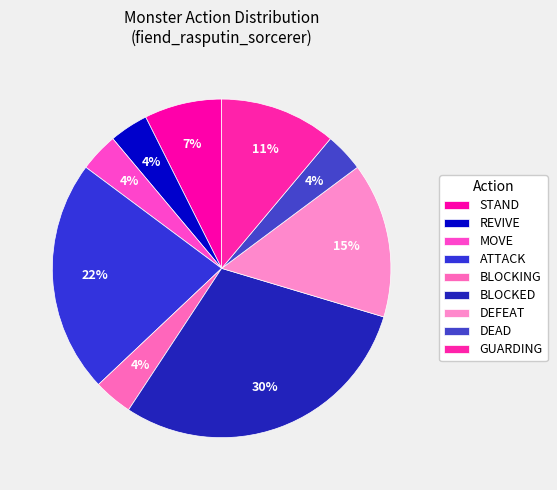

Count the number of slices in the pie.

9